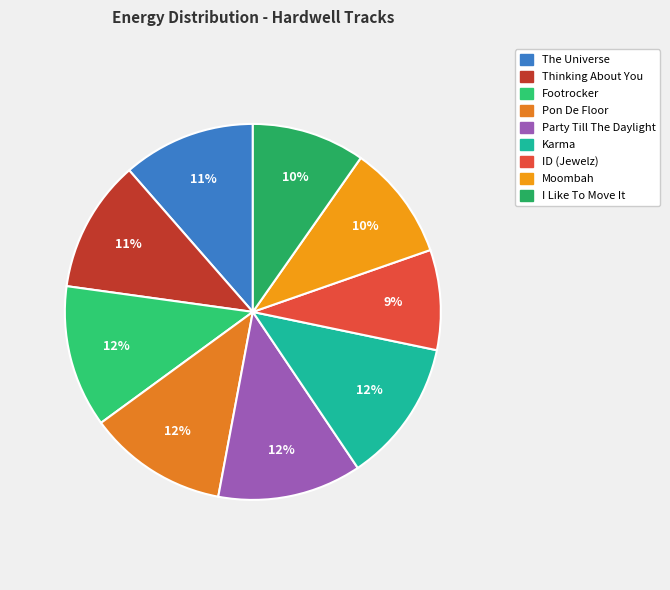

What is the change in value from Karma to I Like To Move It?

-0.2